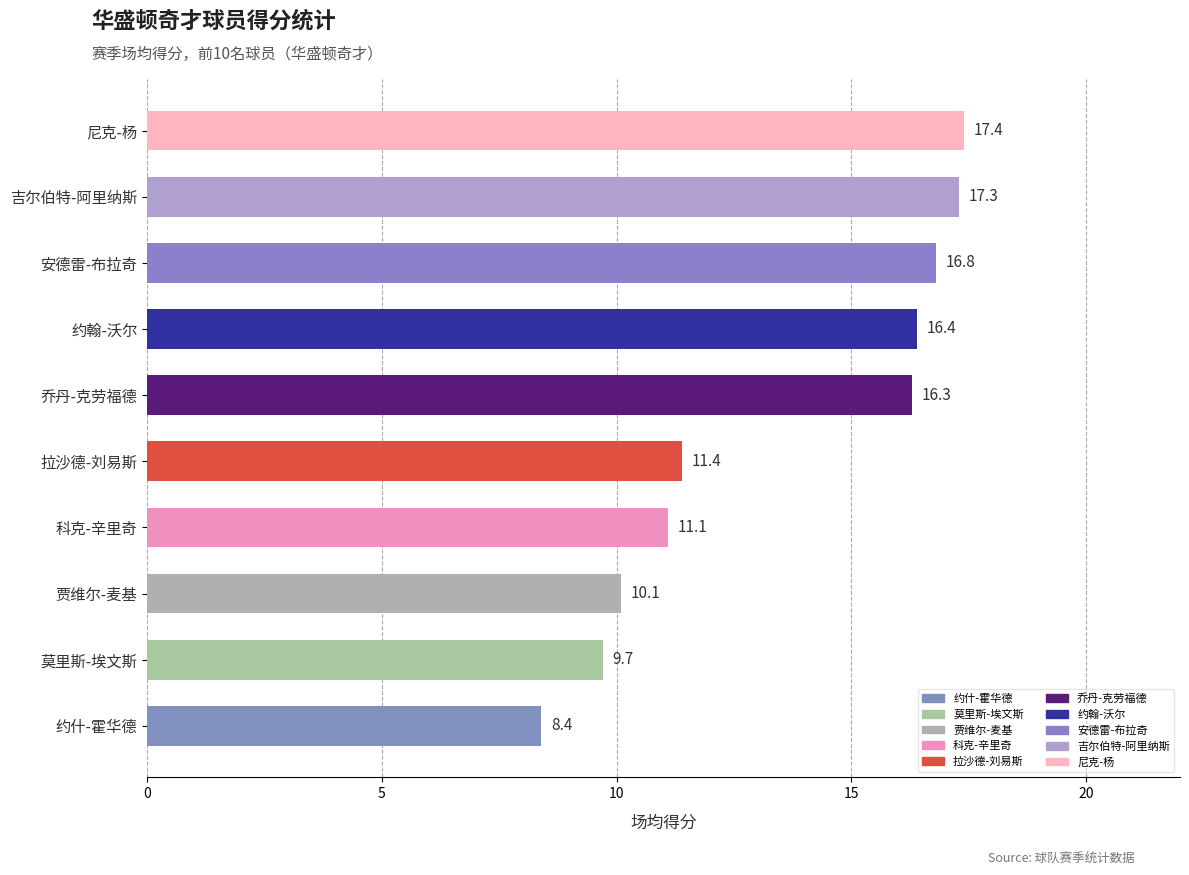

What value does the data have at 吉尔伯特-阿里纳斯?

17.3